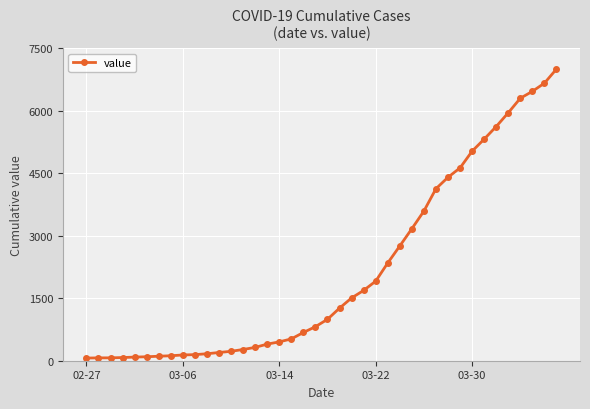

What is the greatest value displayed?

6995